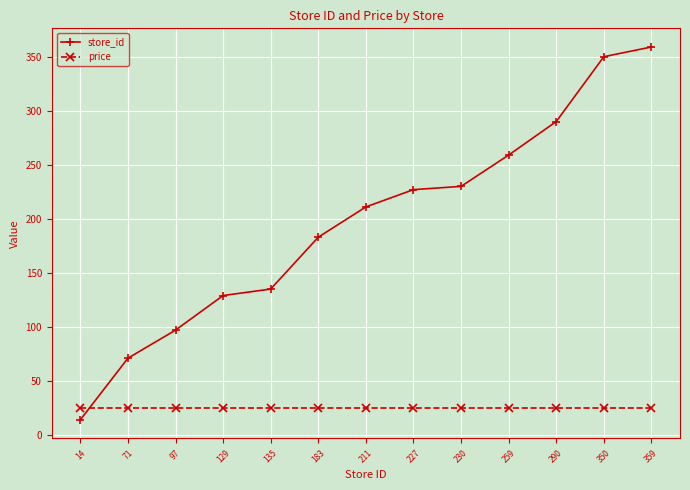

Which category has the highest value in the store_id series?

359